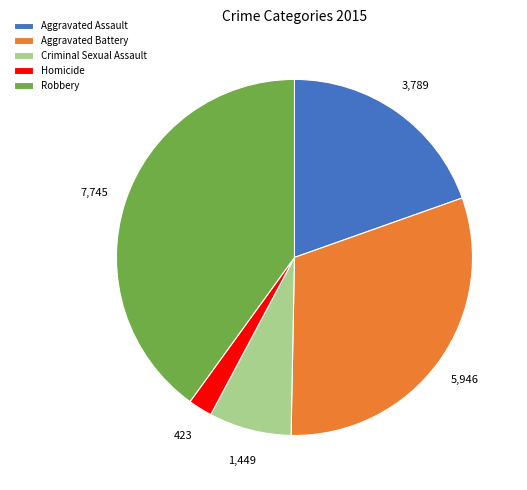

Rank the categories by value from highest to lowest.

Robbery, Aggravated Battery, Aggravated Assault, Criminal Sexual Assault, Homicide